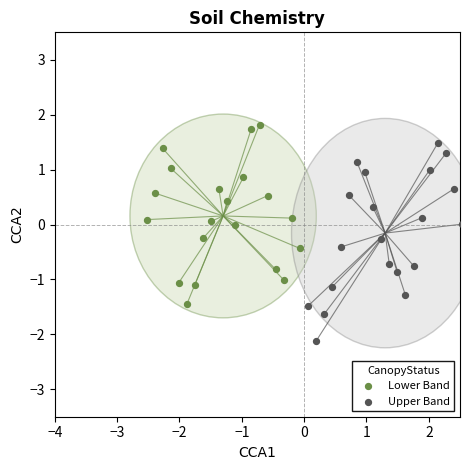

Which series contains the lowest Y value?

Upper Band